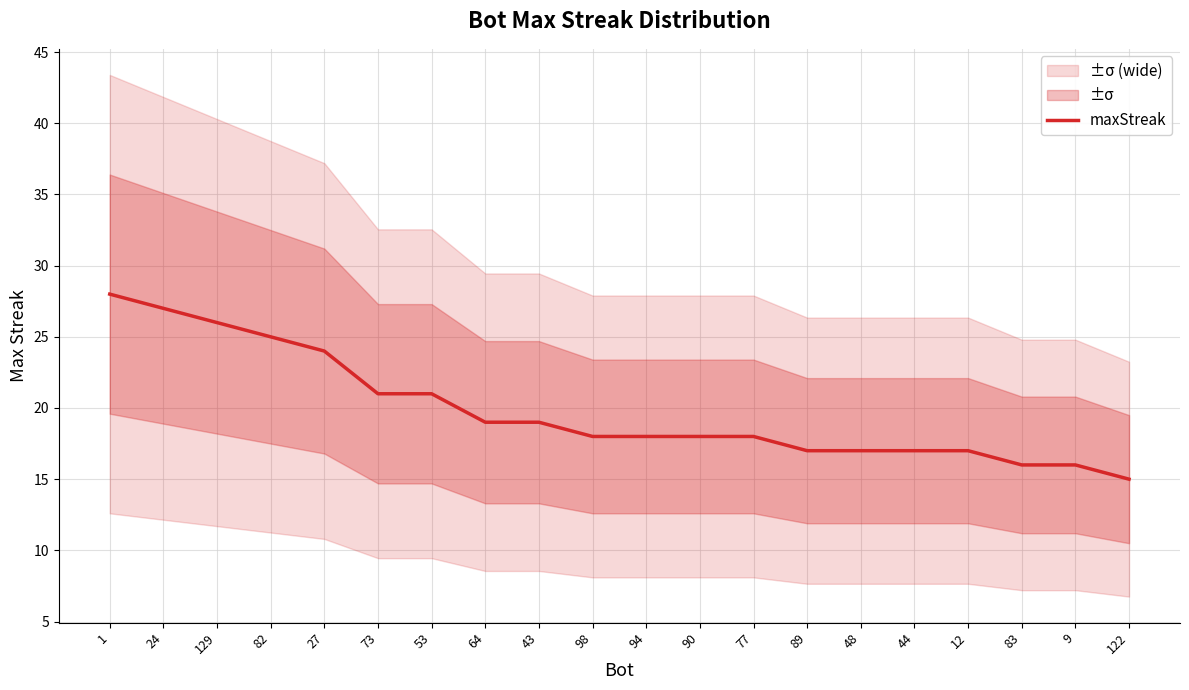

What value does the data have at 89?

17